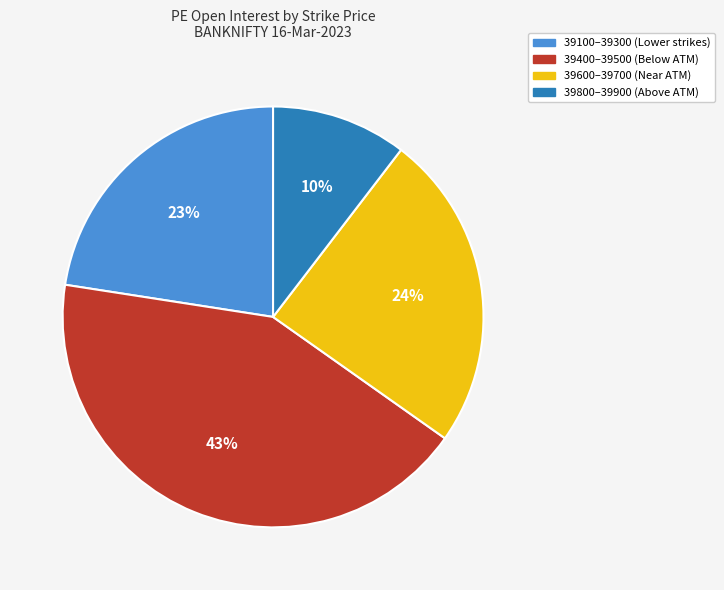

Is there any slice that represents more than half of the pie?

No